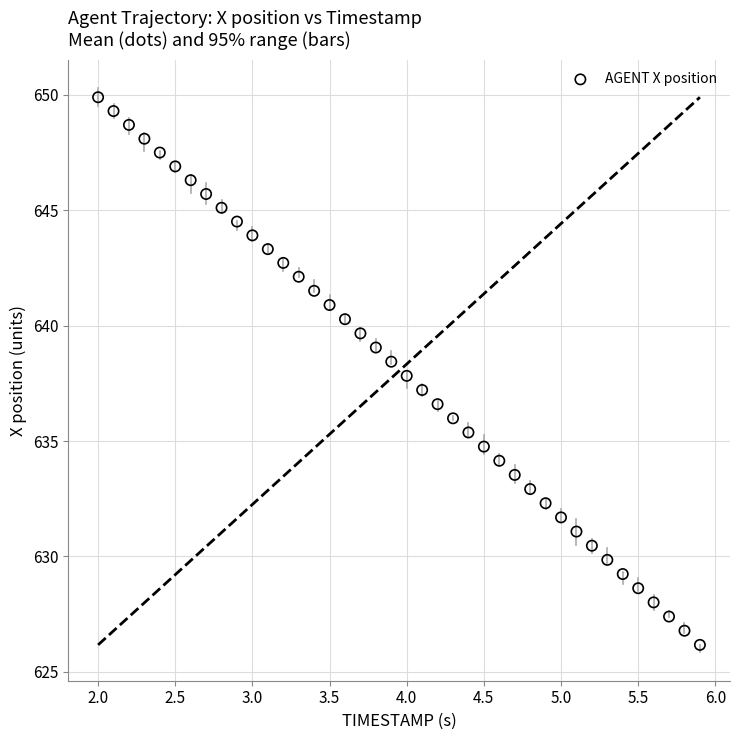

What is the range of X values (max minus min)?

3.9